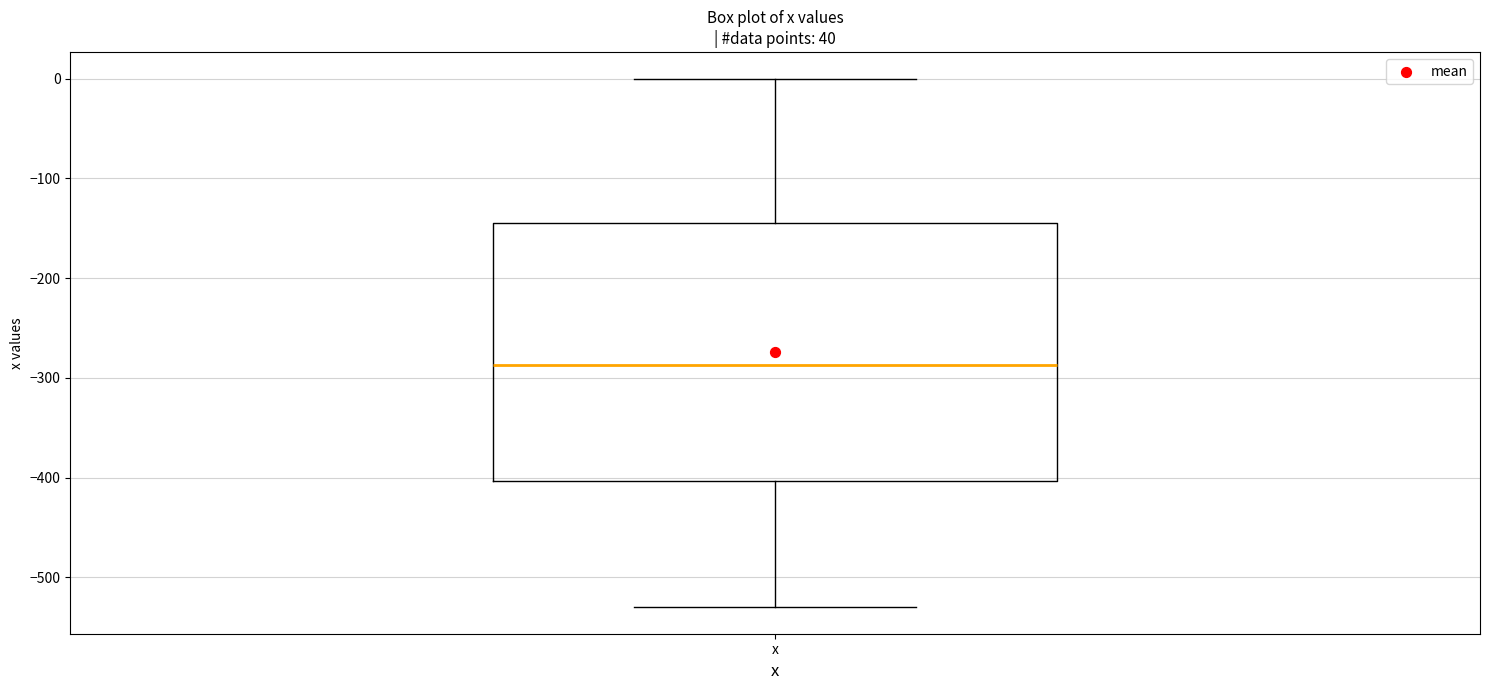

Transcribe this box plot: give where the median line is, the range the box spans, and where the two whiskers end, as read against the y-axis. The values are not printed on the chart, so give them approximately, as read against the axis.

median -290, box -400 to -140, whiskers -530 to 0